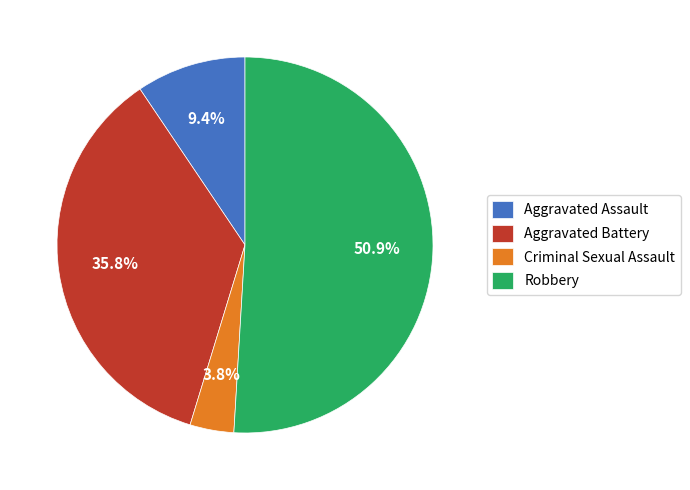

Is it true that Aggravated Assault is 20% of the pie?

False